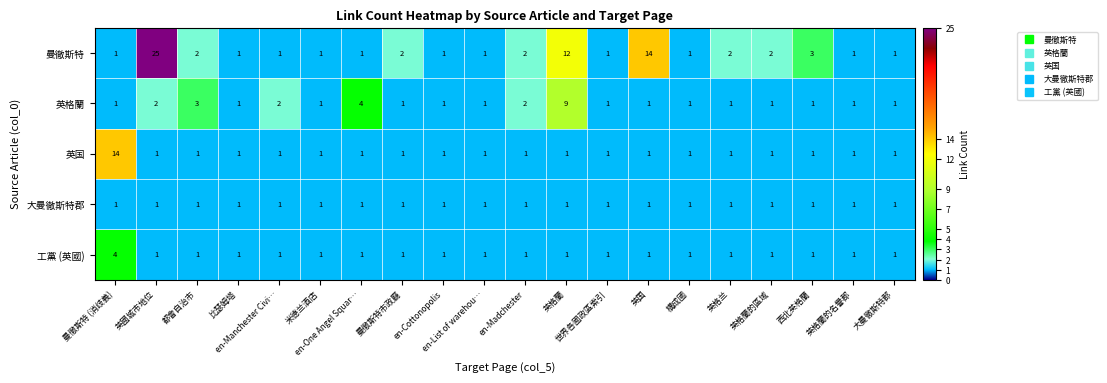

What is the difference between the maximum and minimum values in the 曼徹斯特 series?

24